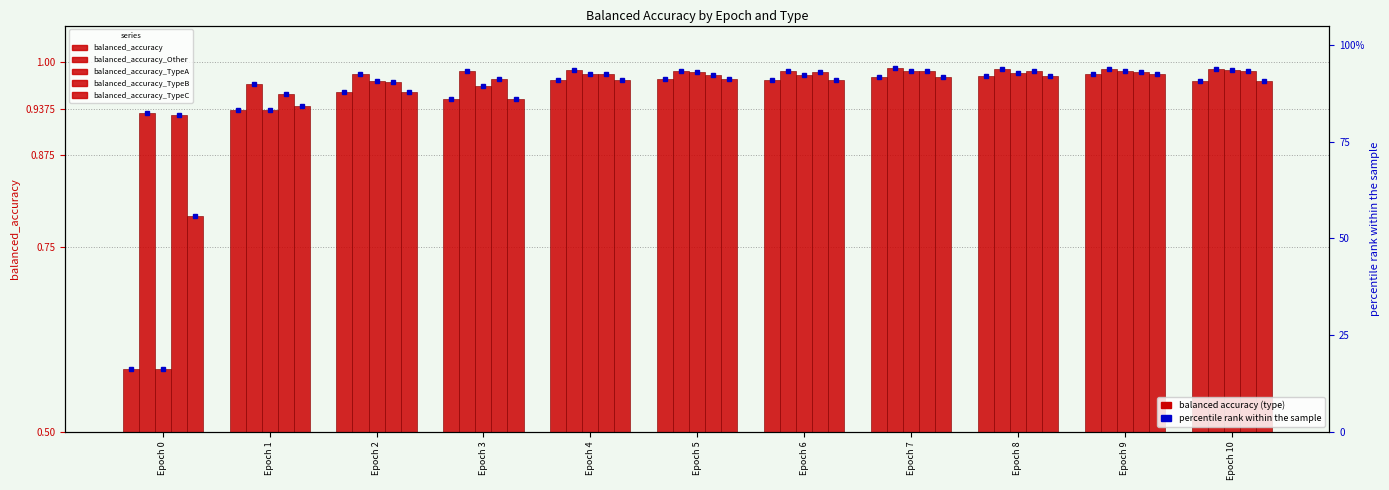

The value of balanced_accuracy_Other at Epoch 3 is 1.4. True or false?

False